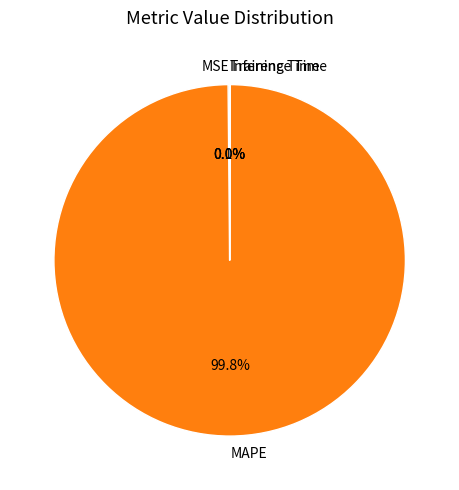

What is the largest slice in the pie chart?

MAPE